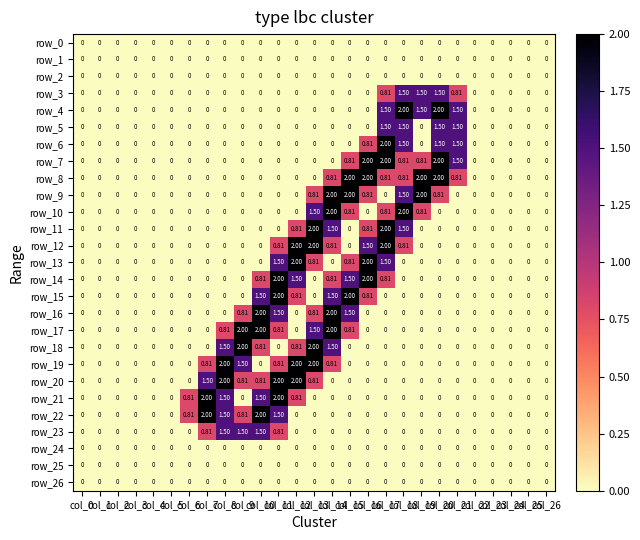

How many series are shown in this chart?

27